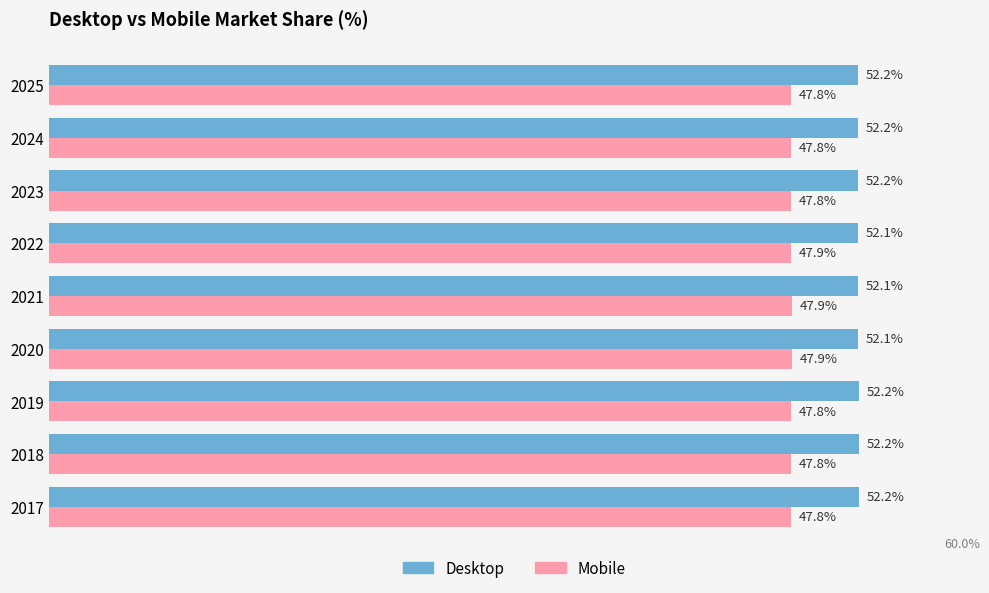

At 2023, list the series in order from smallest to largest.

Mobile, Desktop